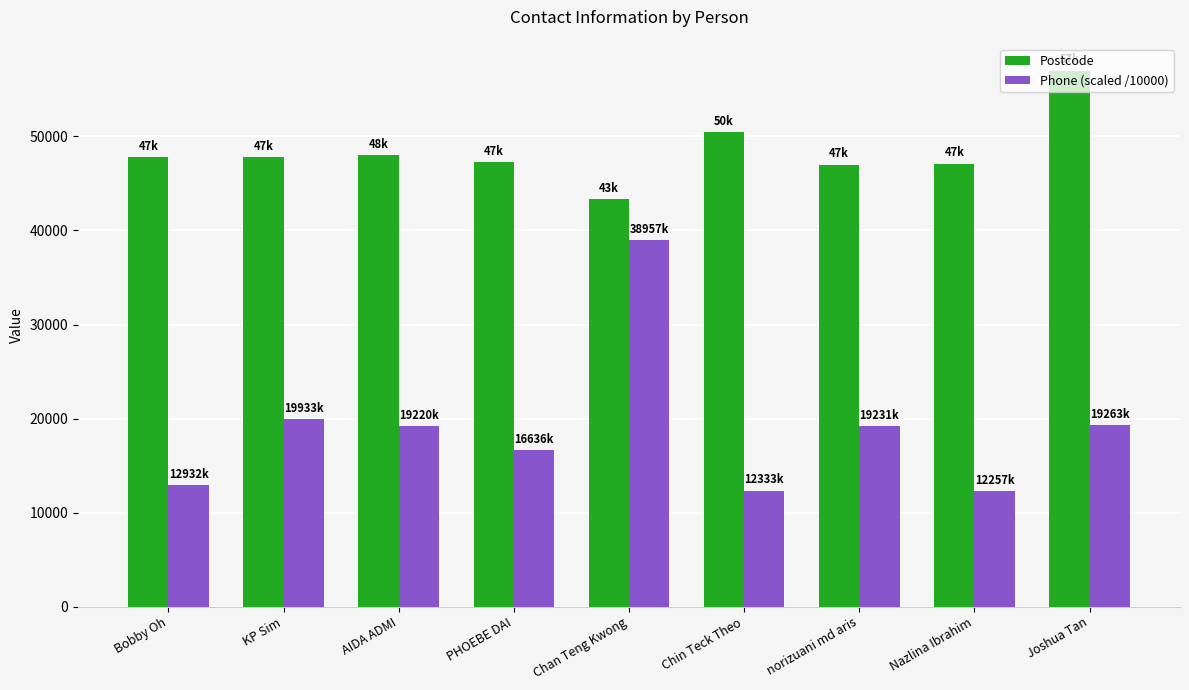

What is the difference between the highest and lowest values at Nazlina Ibrahim?

34862.6